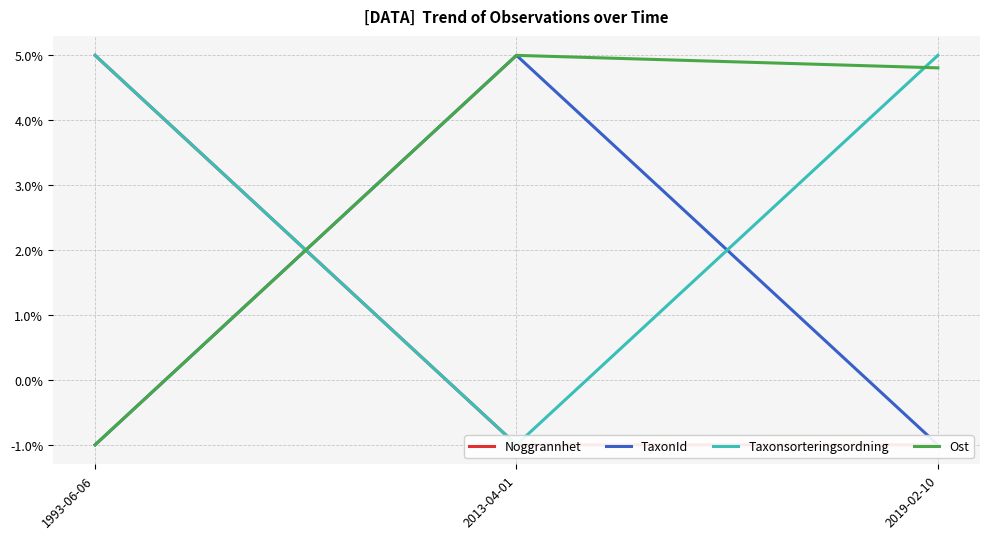

Count the TaxonId values in the range -1 to 5.

3